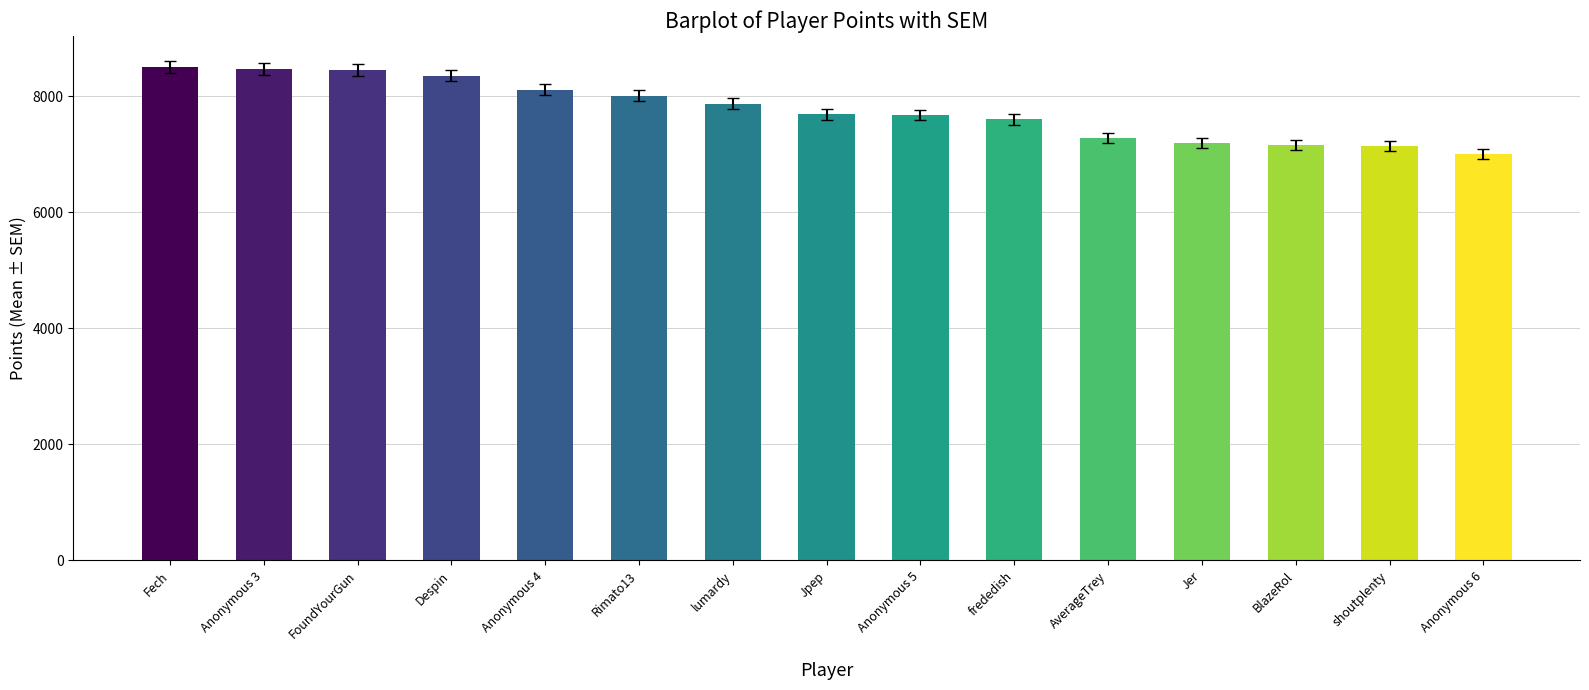

Between lumardy and FoundYourGun, which is larger?

FoundYourGun